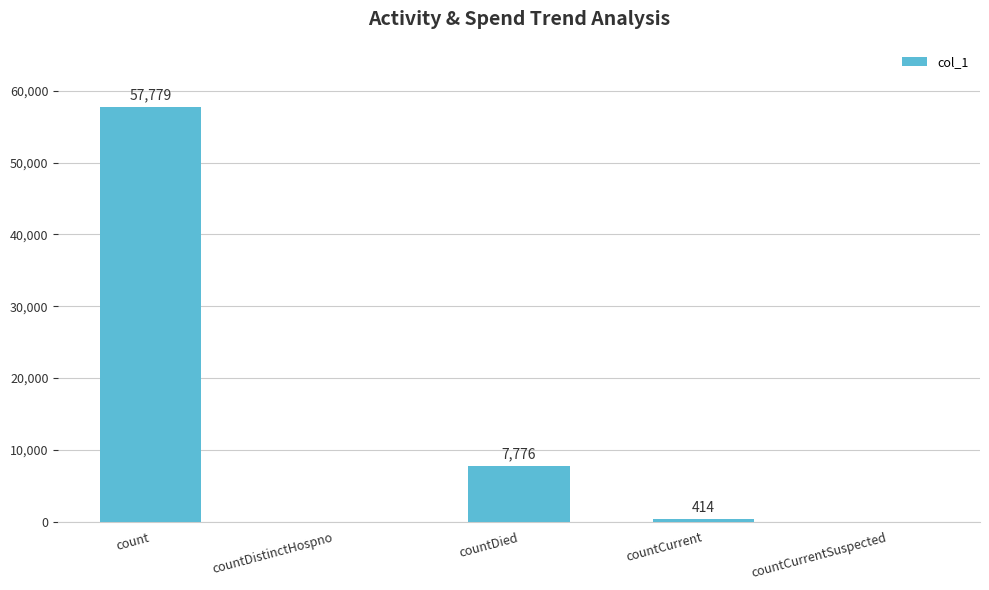

Which category has the highest value across all series?

count